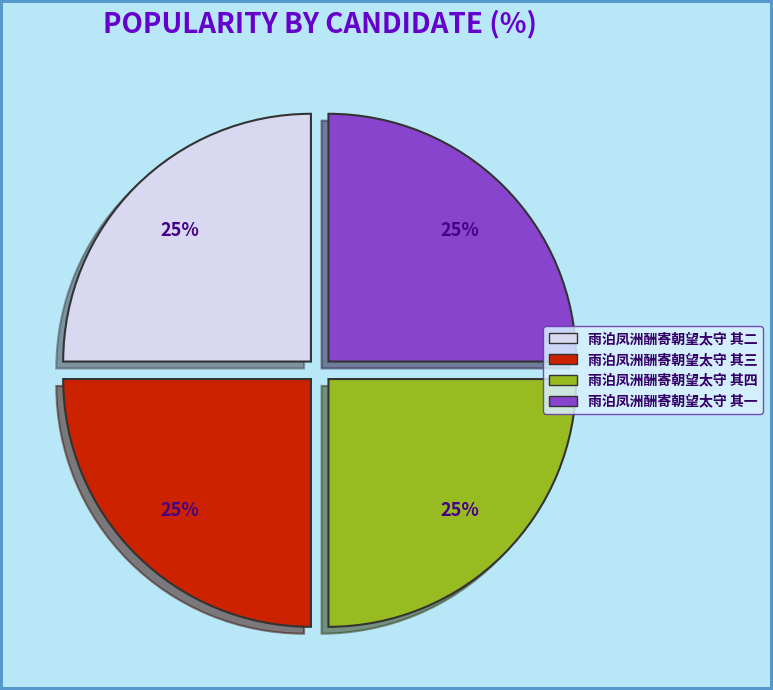

Is it true that 雨泊凤洲酬寄朝望太守 其三 is 25% of the pie?

True